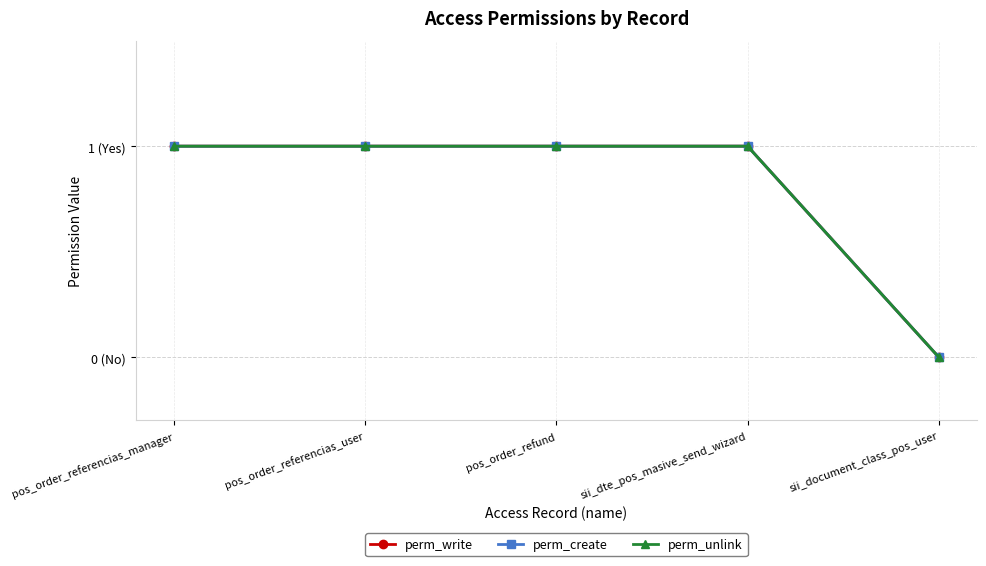

Does the chart have visible grid lines?

Yes